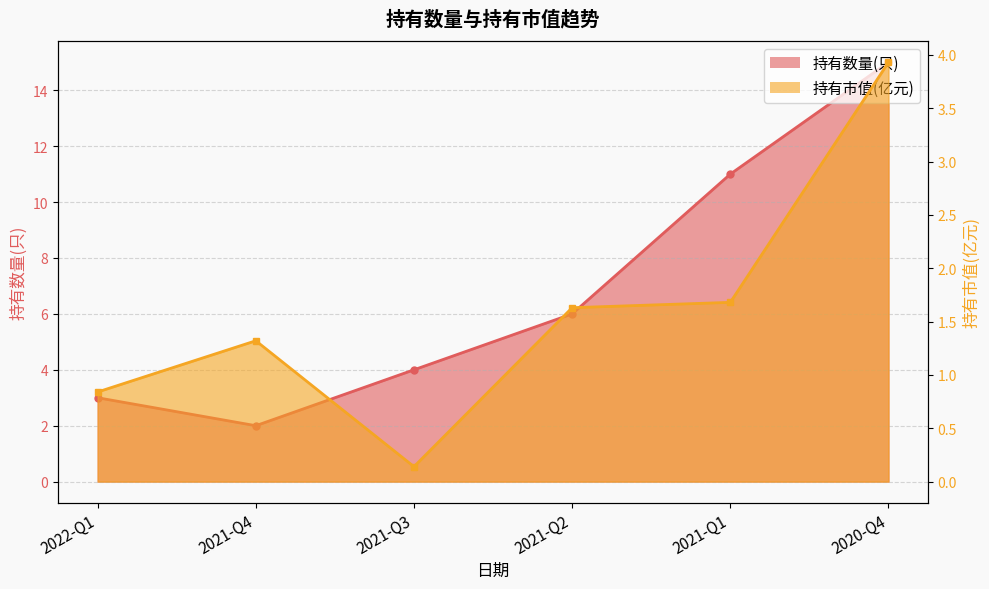

What is the difference between the 持有市值(亿元) values at 2021-Q4 and 2021-Q1?

0.4